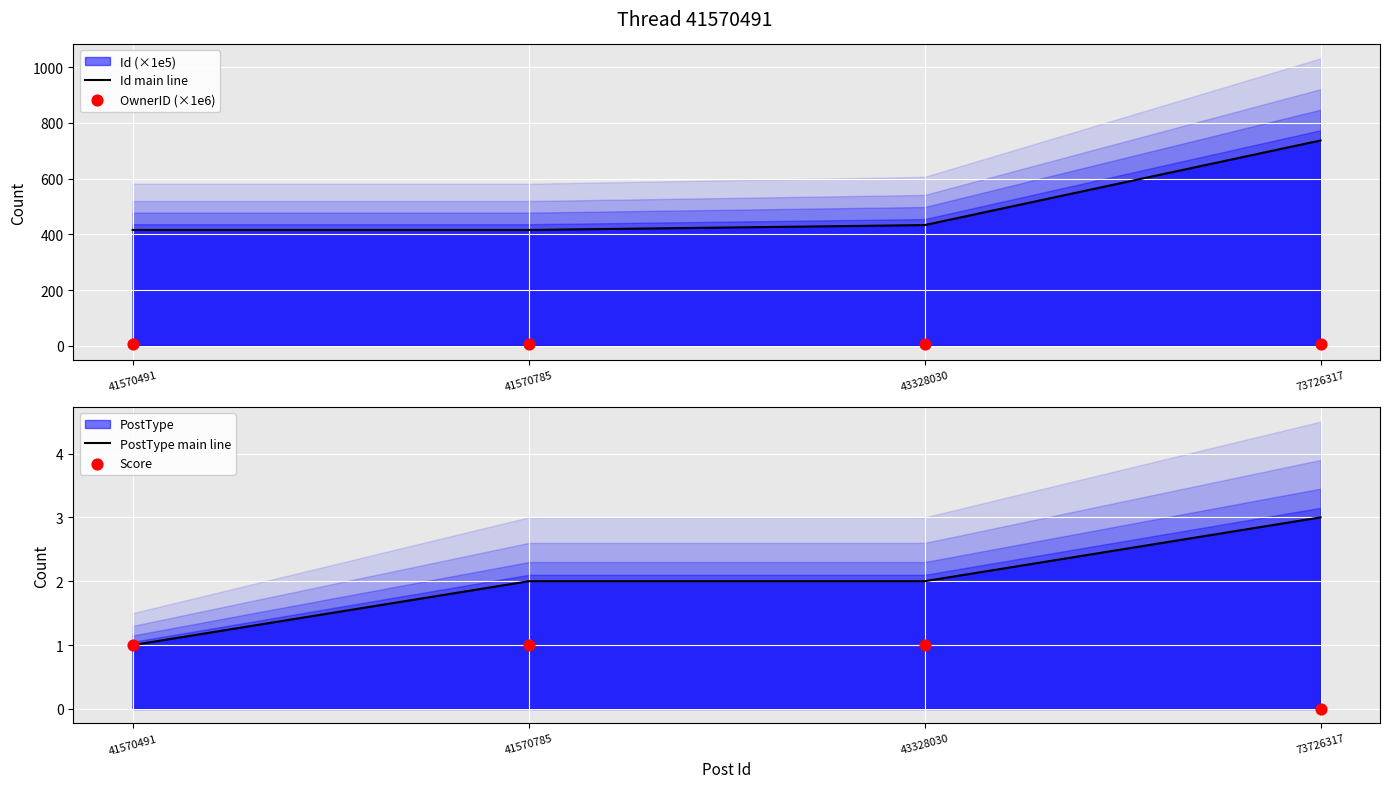

At which category is the sum across all series the highest?

73726317